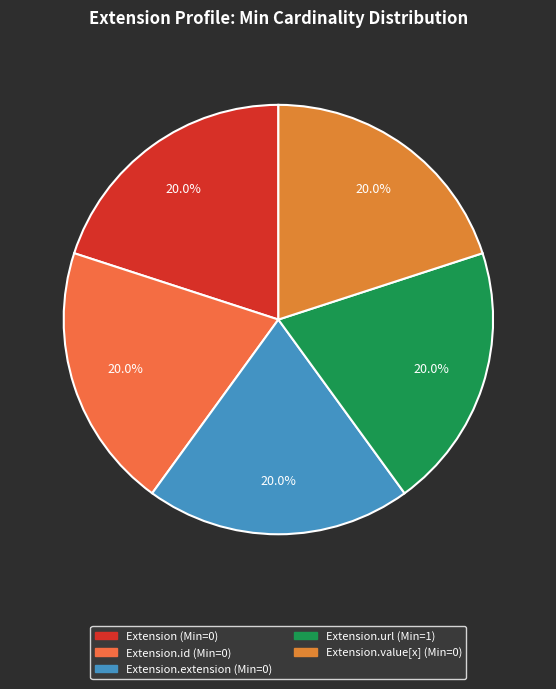

How many segments does this pie chart have?

5